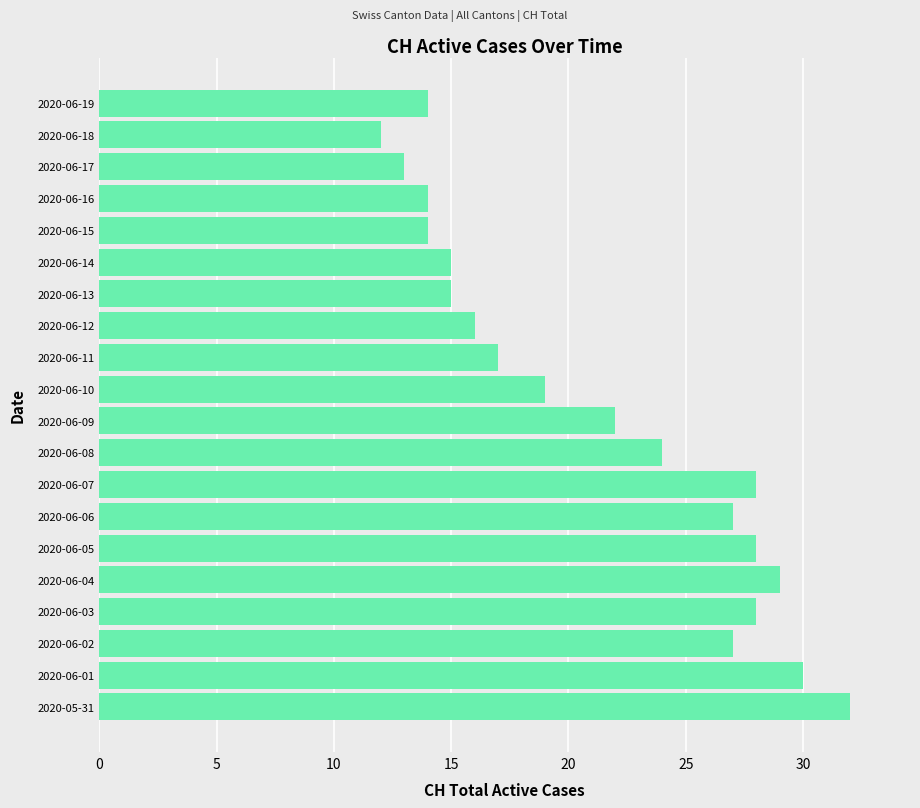

What is the difference between the maximum and minimum values?

20